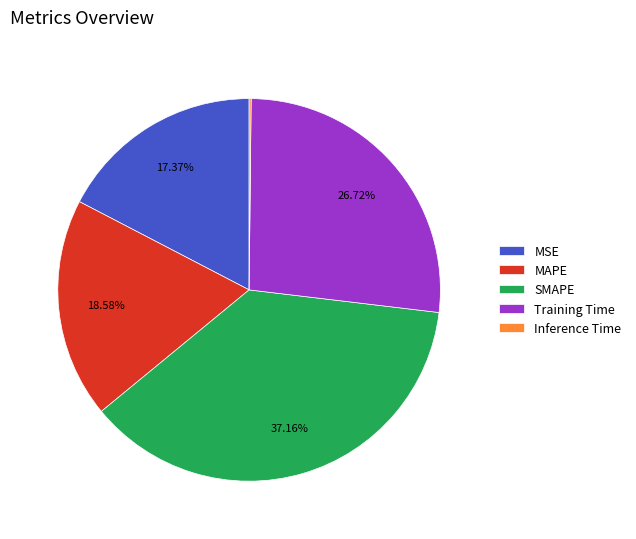

The MAPE slice represents 33% of the pie. True or false?

False